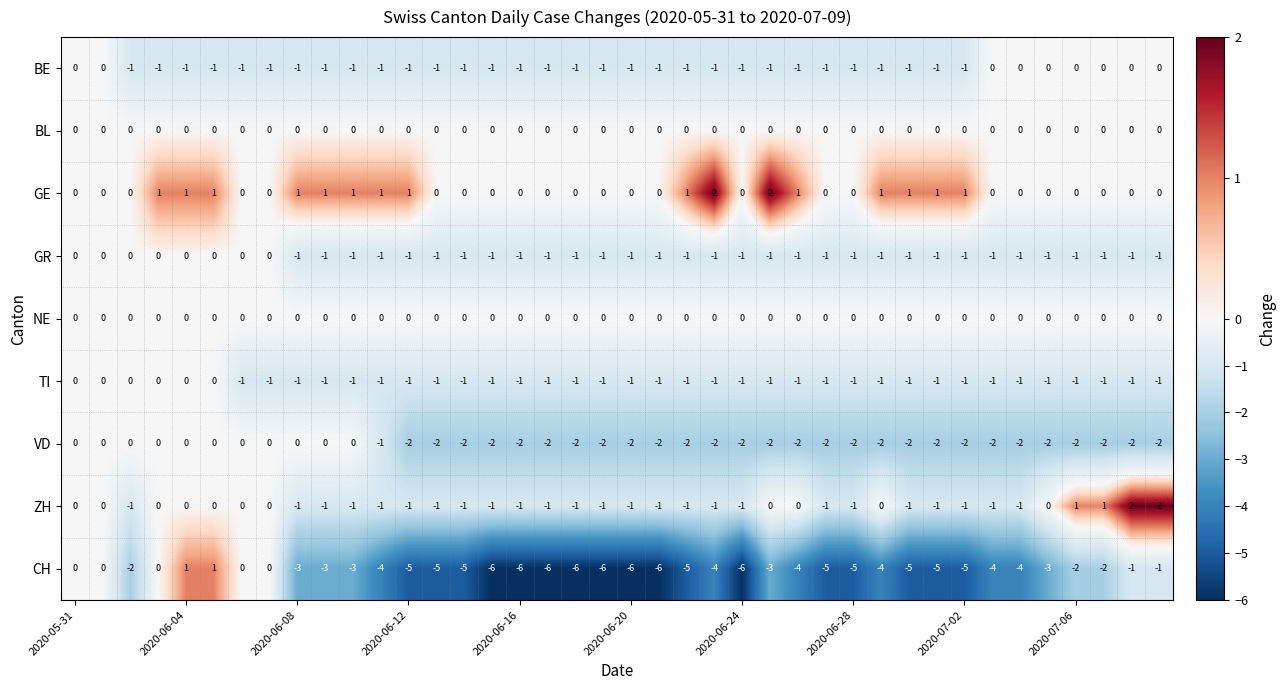

Which series has the largest total across all categories?

GE